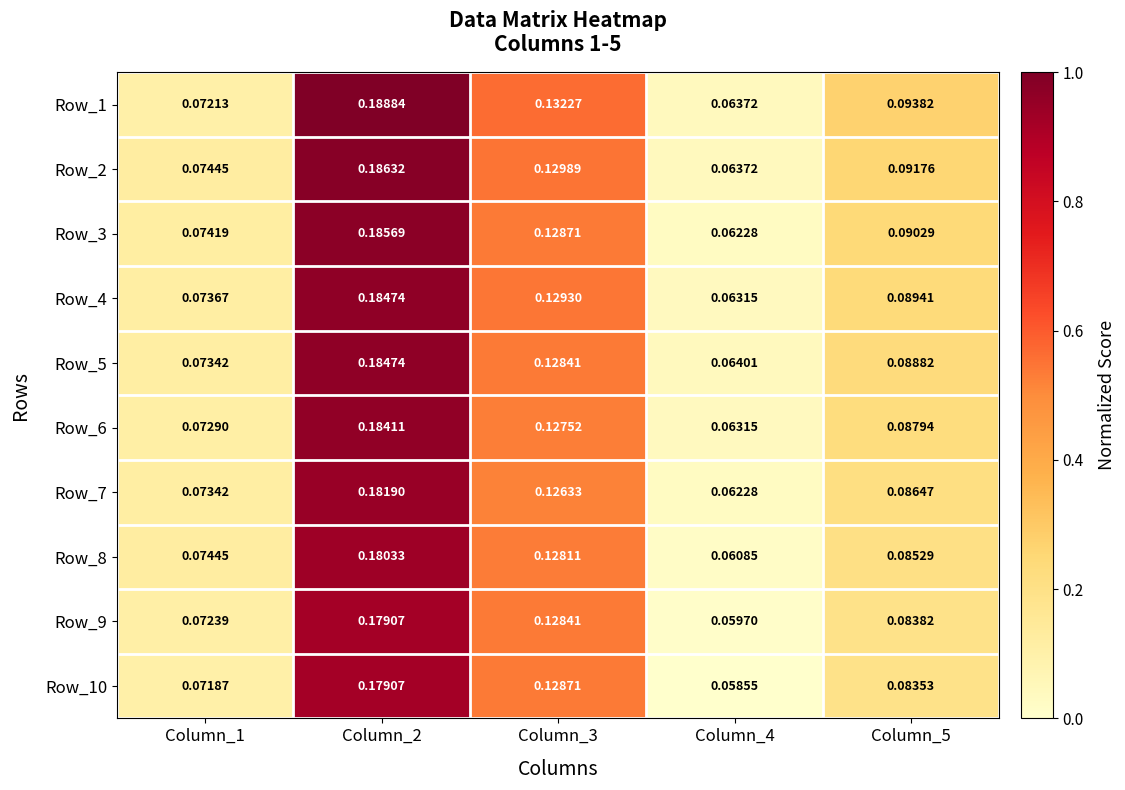

Which series has the largest total across all categories?

Row_1